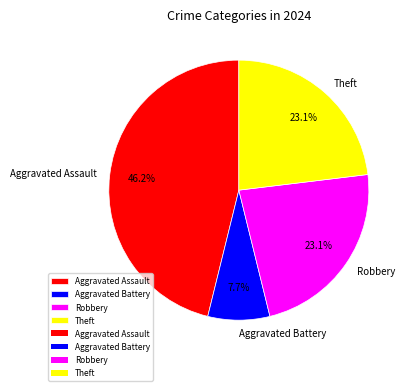

Combined, what portion of the pie is Robbery and Aggravated Assault?

69.2%